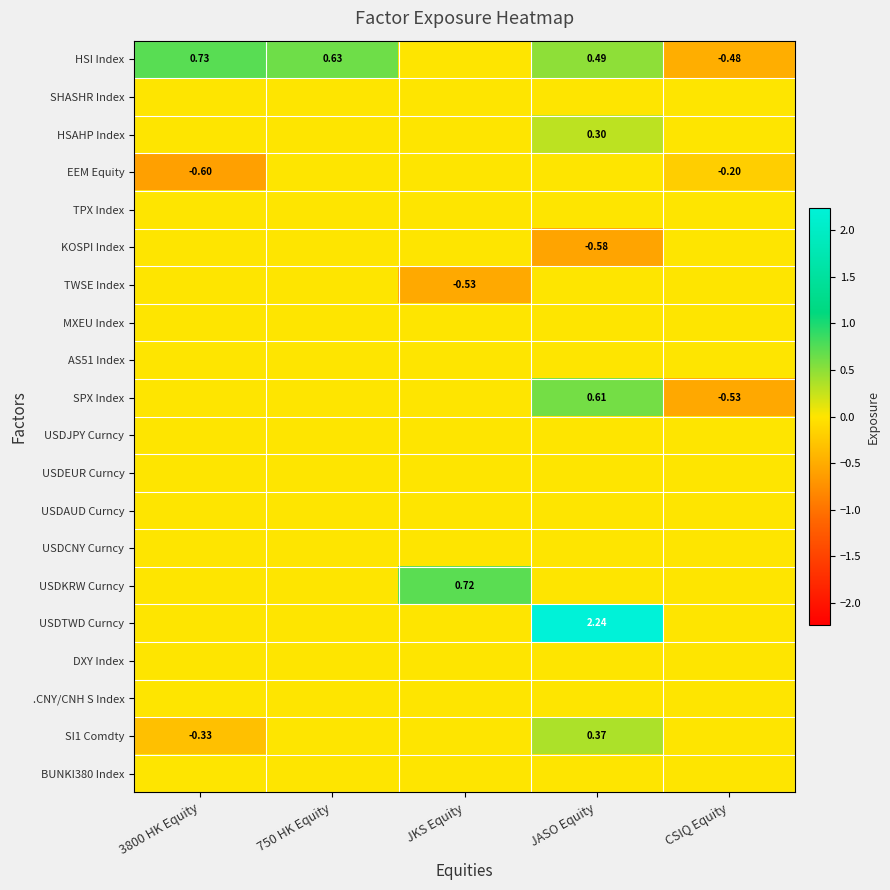

Which label corresponds to the largest value in the chart?

JASO Equity